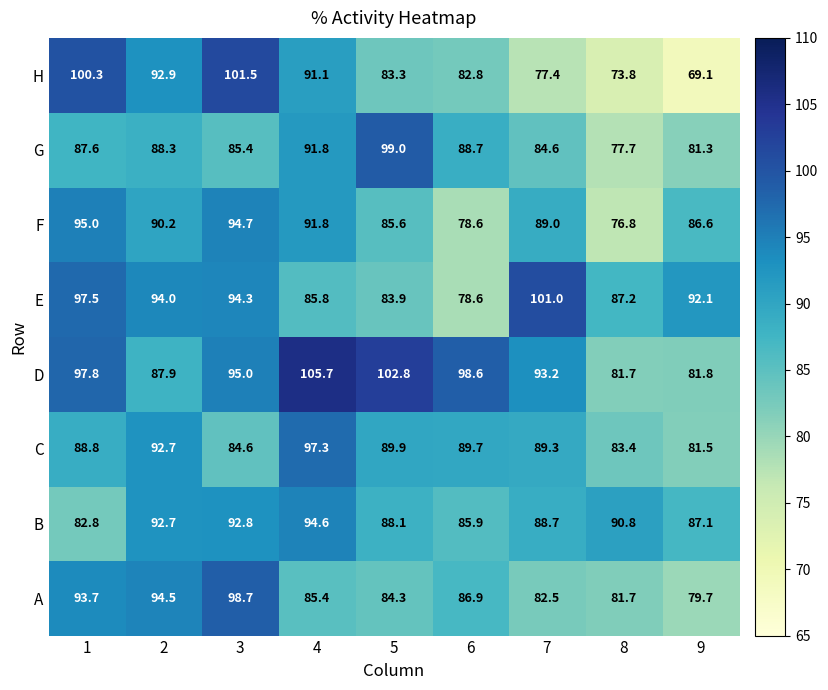

Is it true that F equals 29.5 at 9?

False